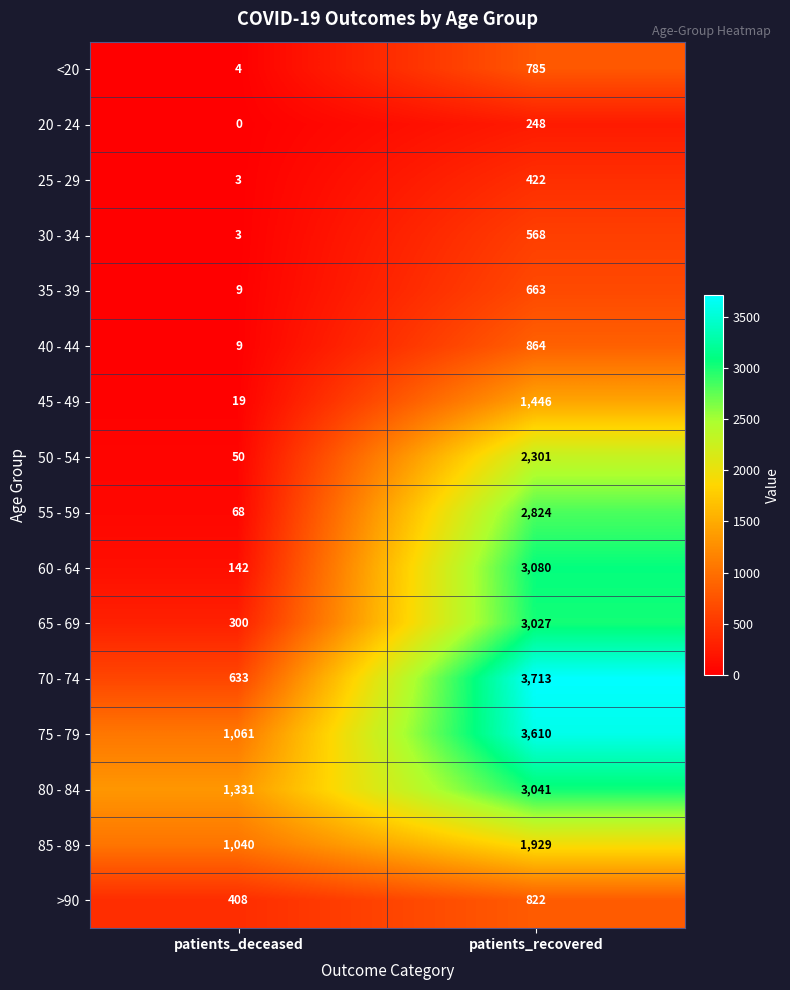

List the labels in order of 50 - 54 value, smallest first.

patients_deceased, patients_recovered